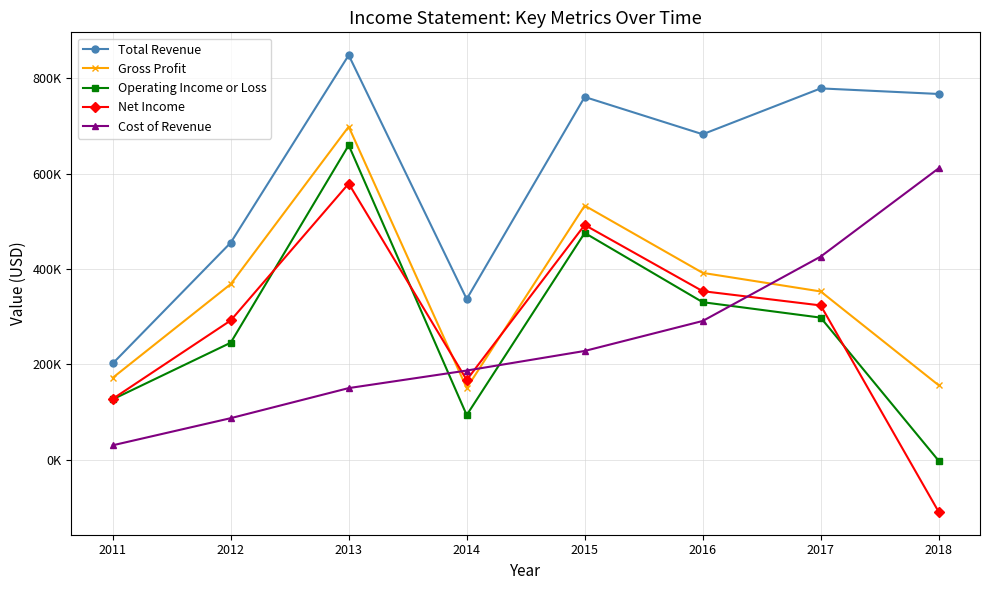

Does the chart display data point markers on the line(s)?

Yes